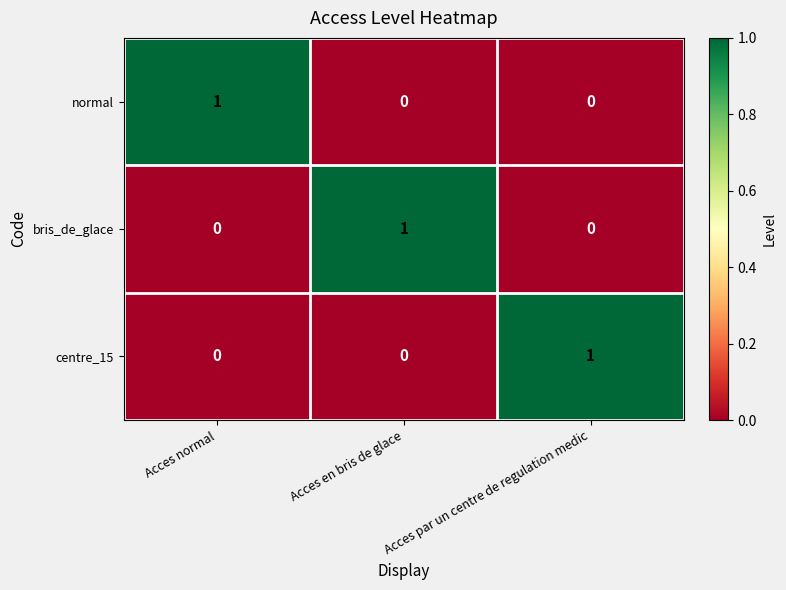

At how many categories does at least one series exceed 0?

3